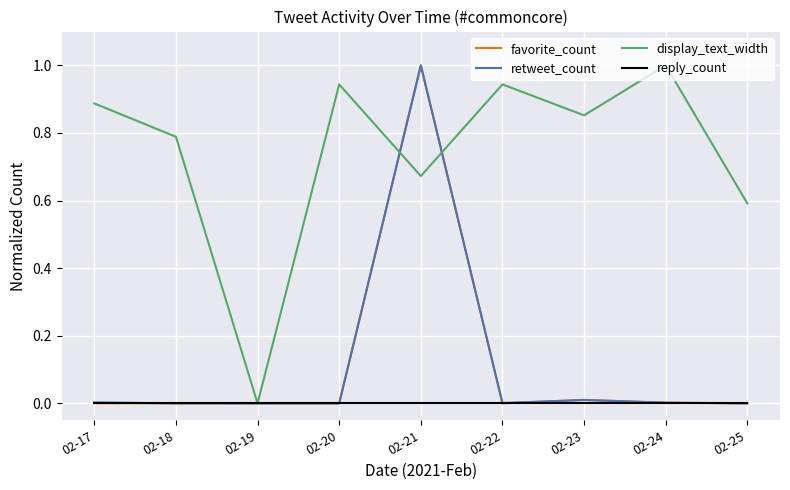

What is the maximum value shown in the chart?

1.0